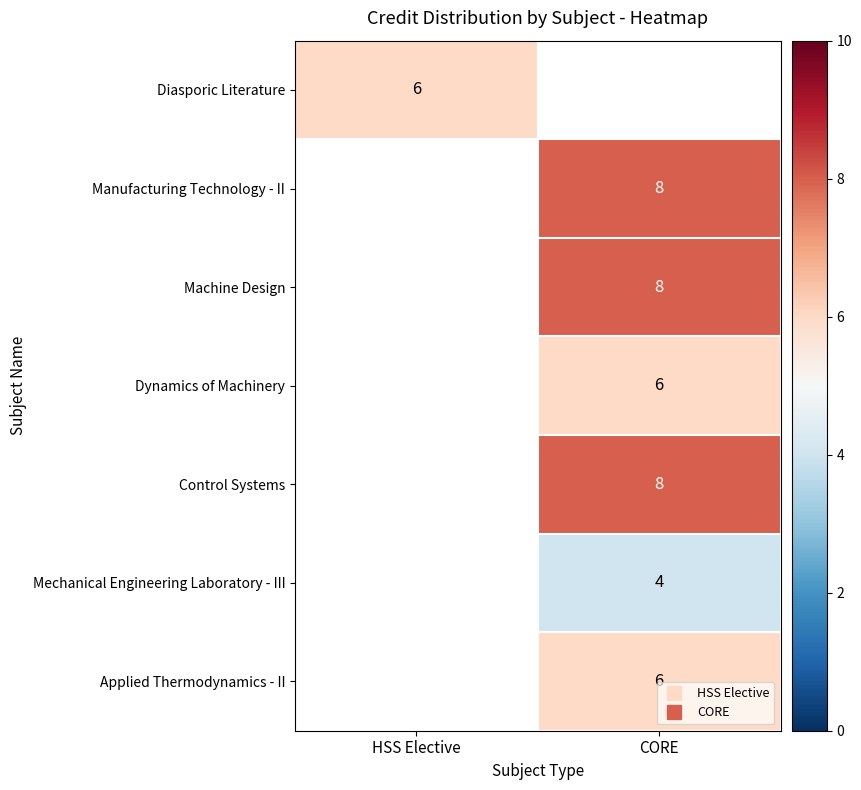

What is the maximum value shown in the chart?

8.0